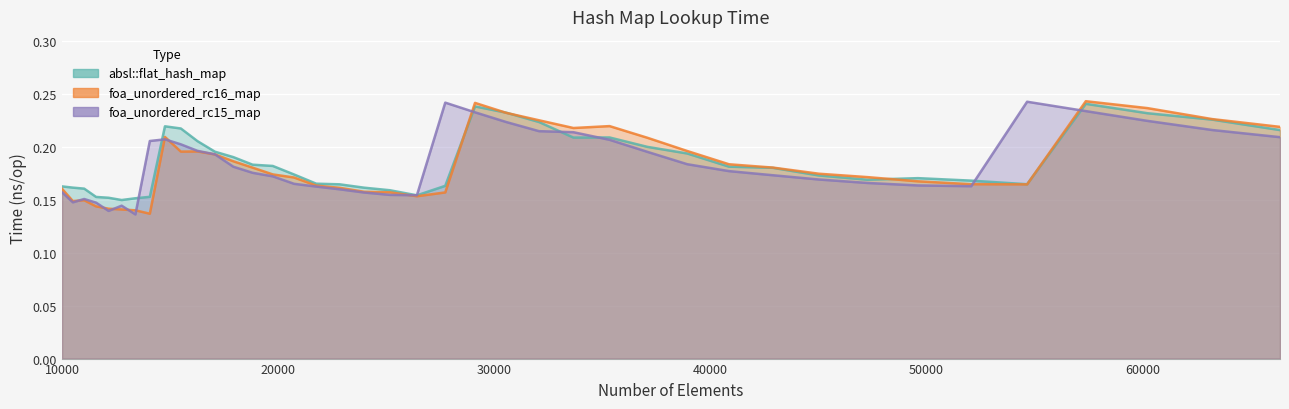

Is it true that foa_unordered_rc16_map equals 0.0 at 12760?

False